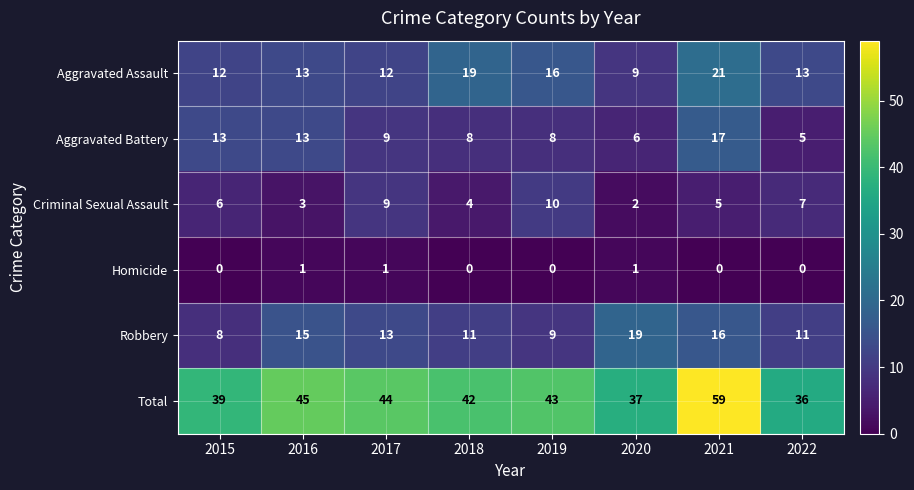

Is it true that Robbery equals 8 at 2015?

True